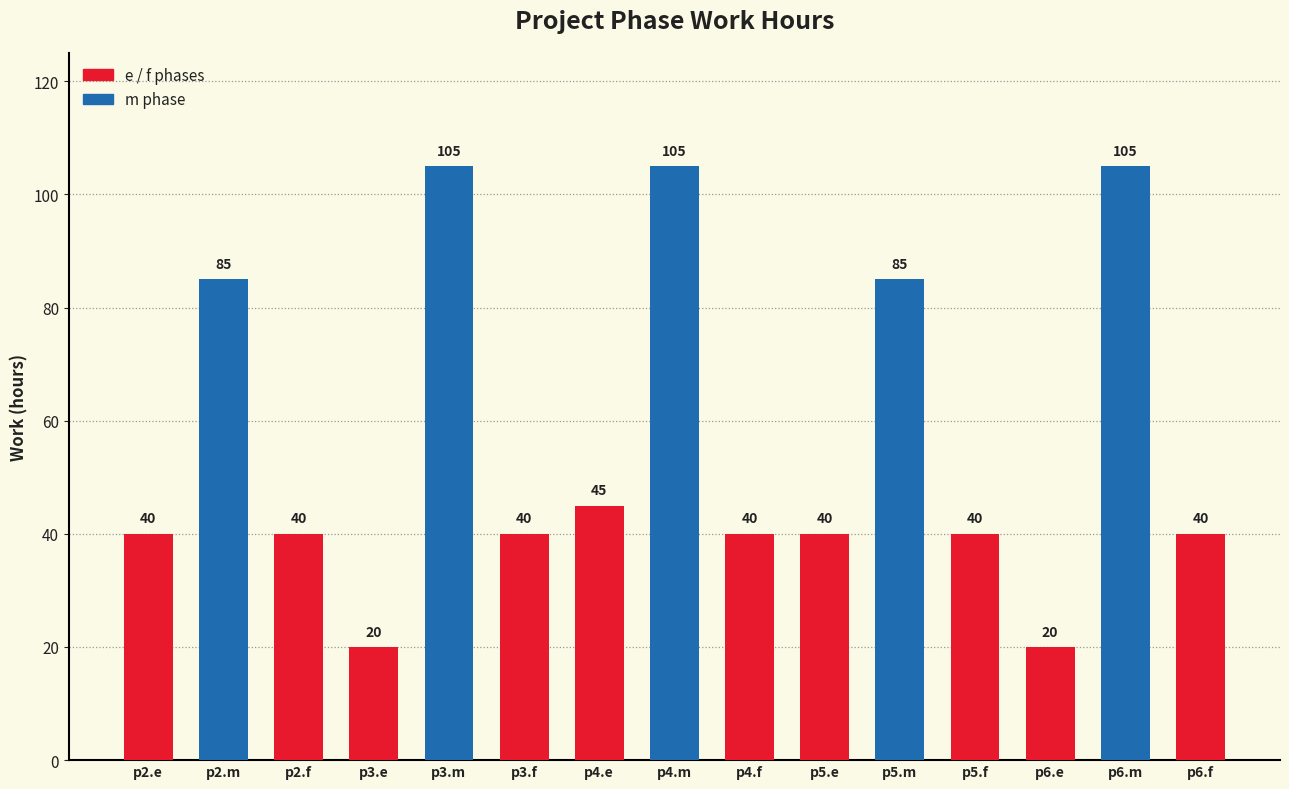

Reading left to right, transcribe all the data shown in this chart.

40	85	40	20	105	40	45	105	40	40	85	40	20	105	40